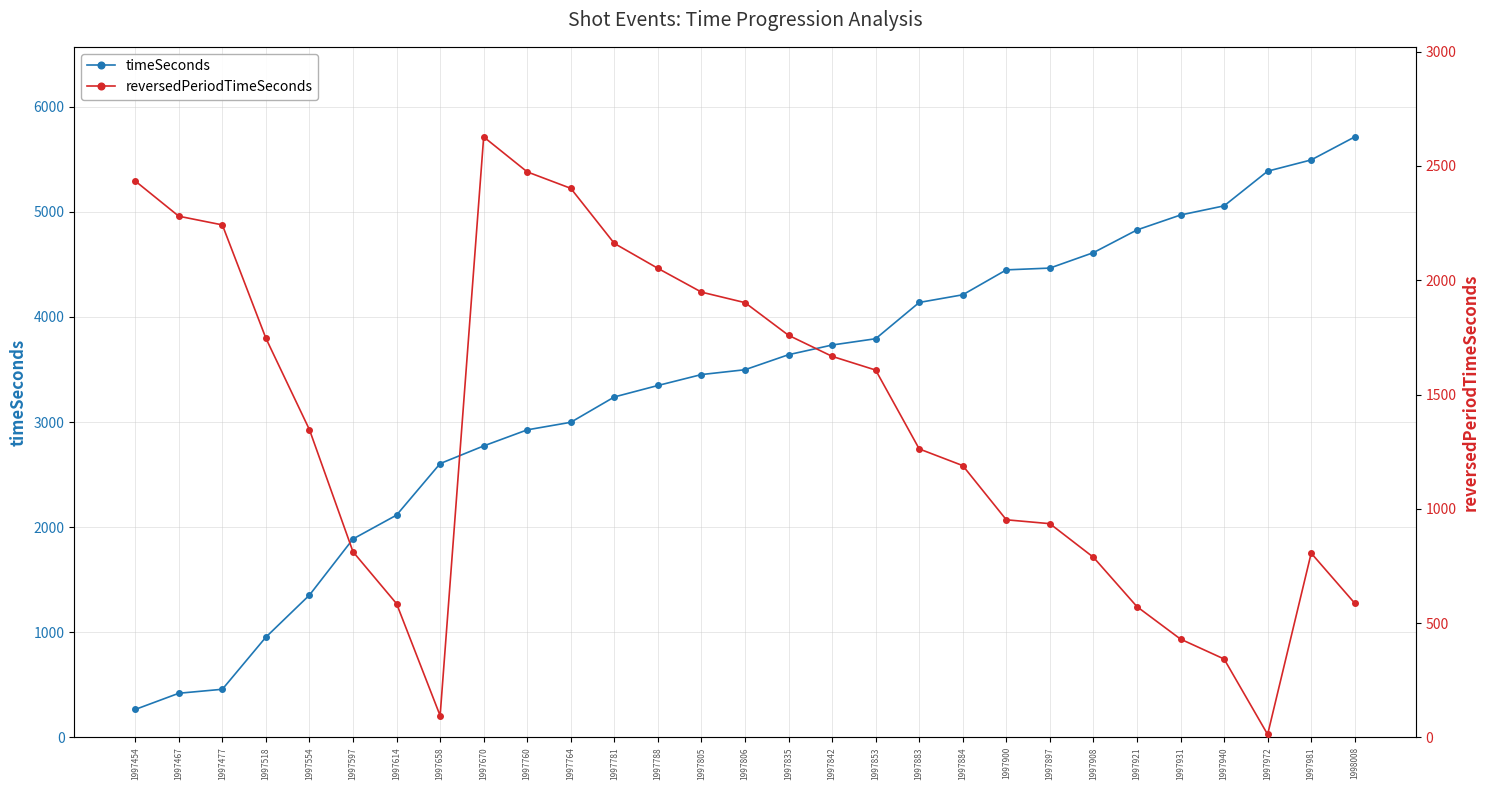

True or false: reversedPeriodTimeSeconds and timeSeconds intersect in this chart.

True